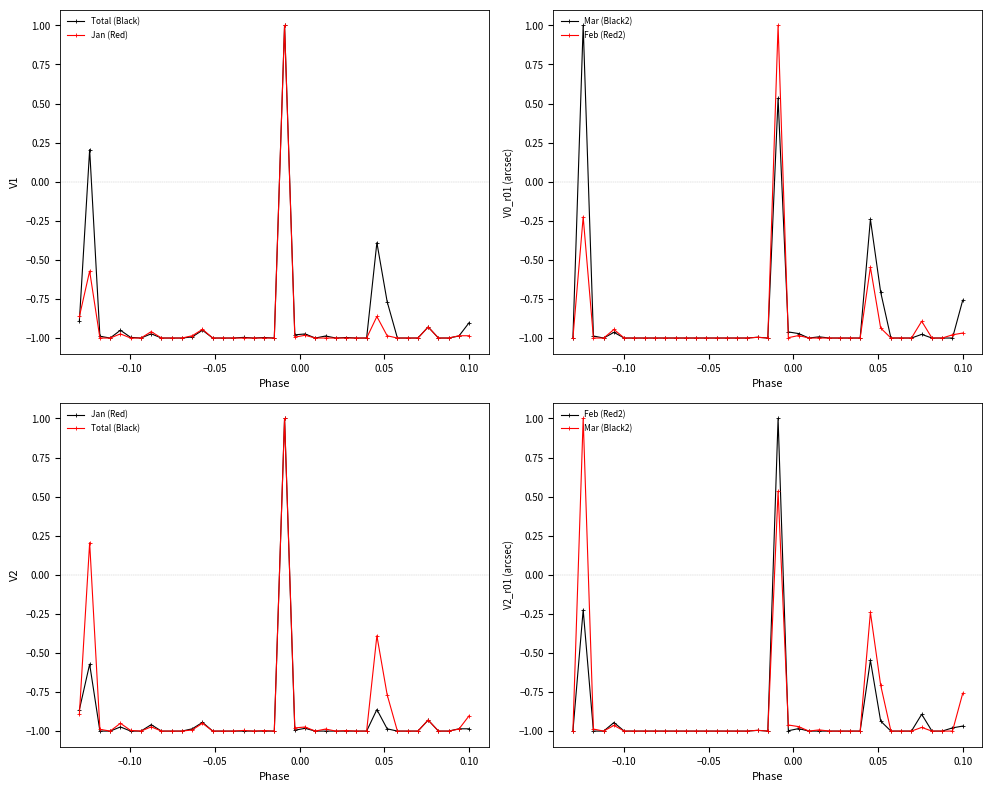

What is the approximate value of Feb (Red2) at 0.00?

-1.0